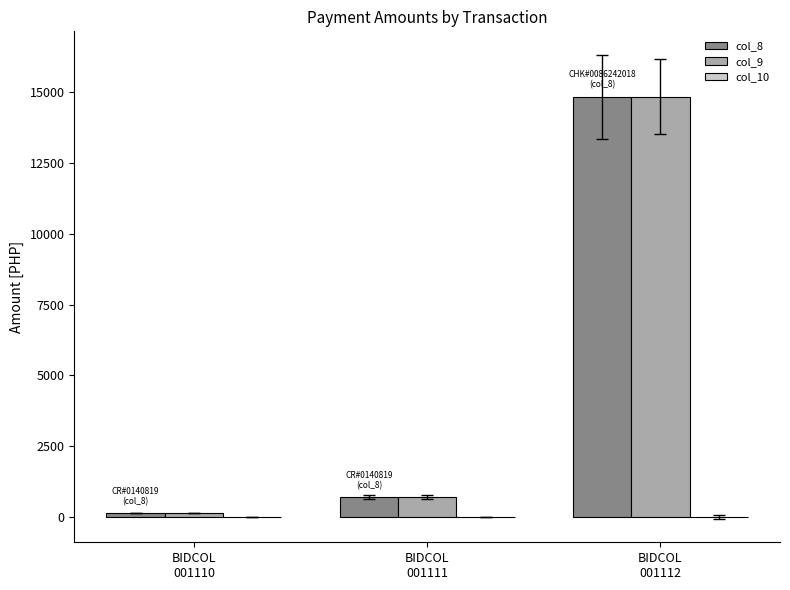

How many values in the col_8 series exceed 700?

2